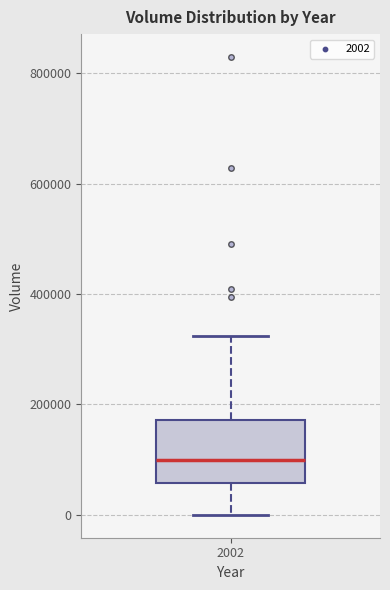

Where does the upper whisker of the box at x = 2002 end on the y-axis? The values are not printed on the chart, so give them approximately, as read against the axis.

320000